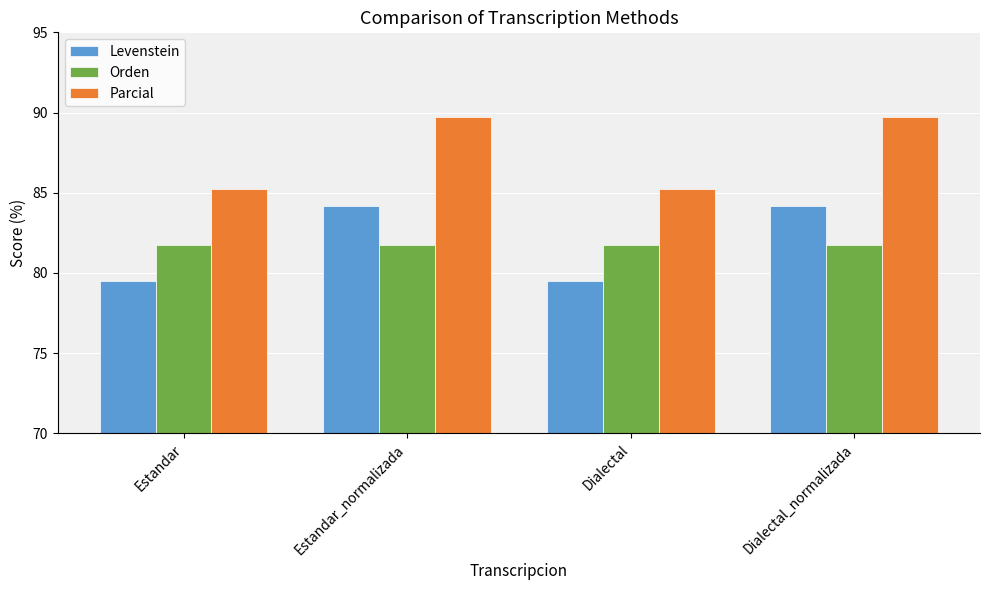

What position from the right is Estandar_normalizada?

3